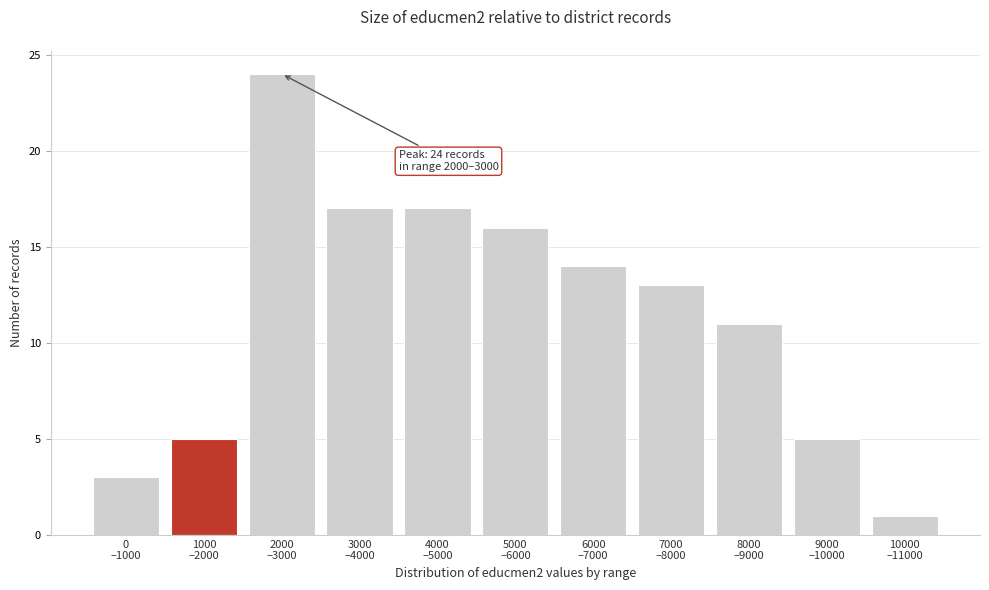

Reading left to right, what are all the values shown in this chart?

3	5	24	17	17	16	14	13	11	5	1